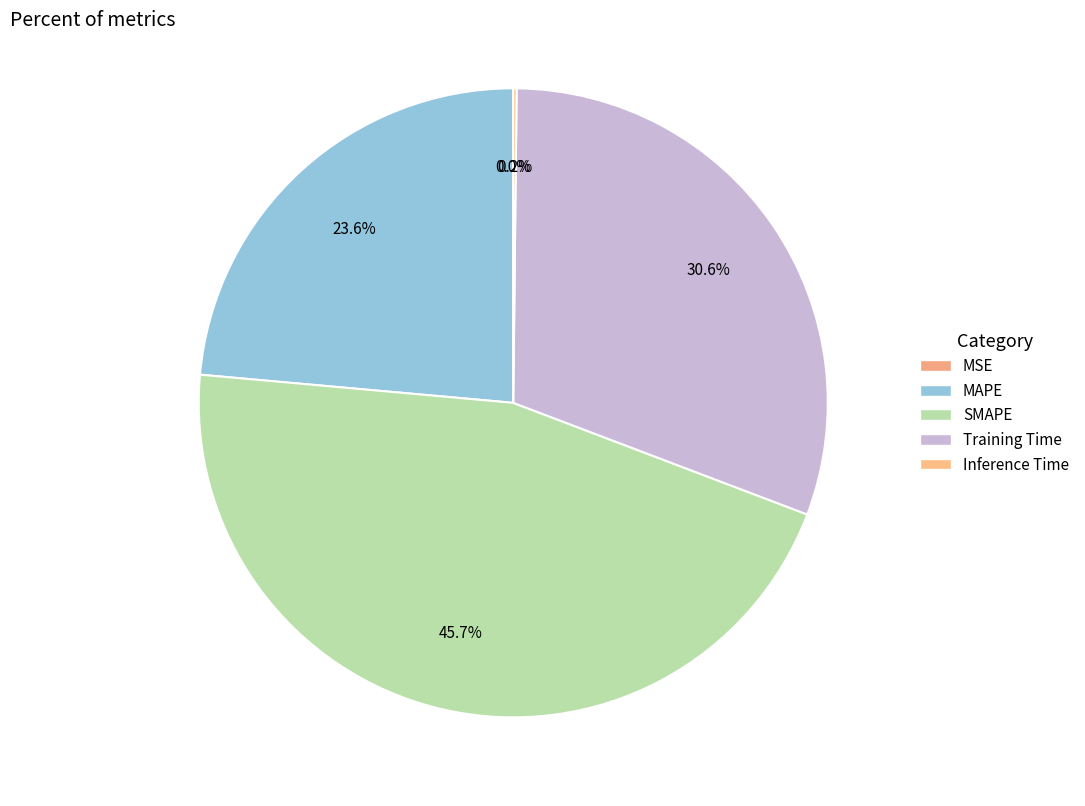

Rank the categories by value from highest to lowest.

SMAPE, Training Time, MAPE, Inference Time, MSE